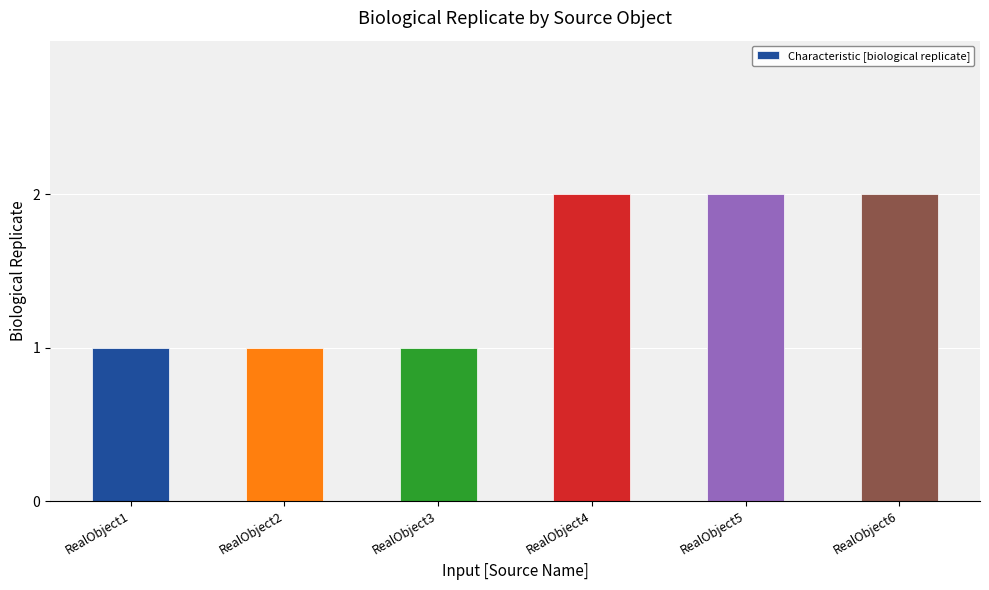

What is the value of the 4th bar from the left?

2